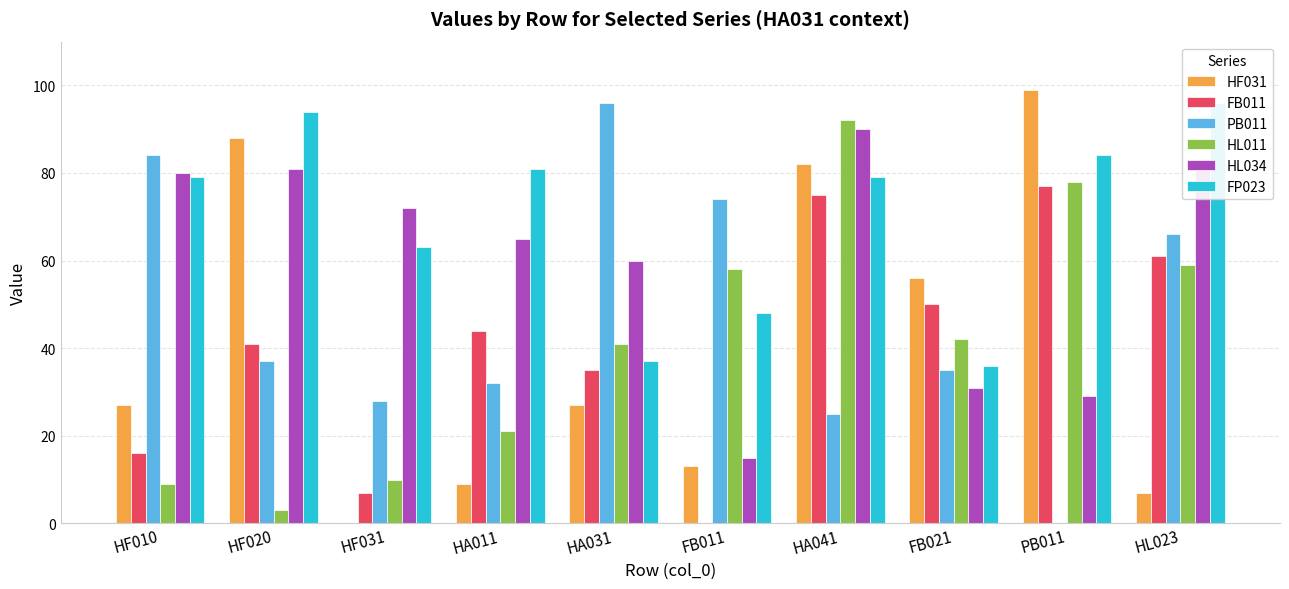

What is the label of the 10th bar from the right?

HF010